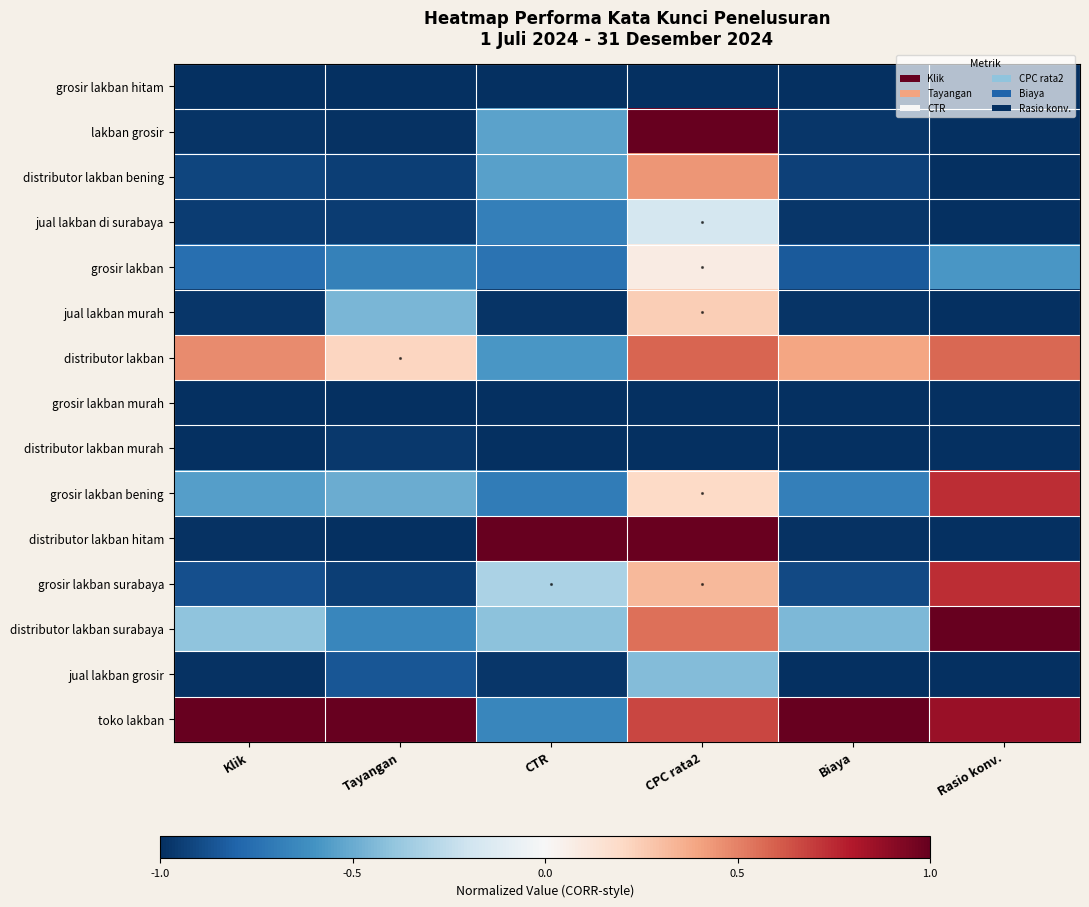

What is the total value across all series at CTR?

-9.1